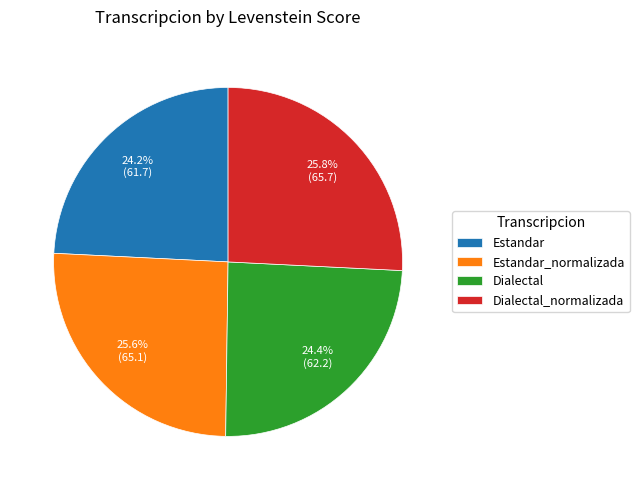

What percentage is the Estandar_normalizada slice, to the nearest percent?

26%